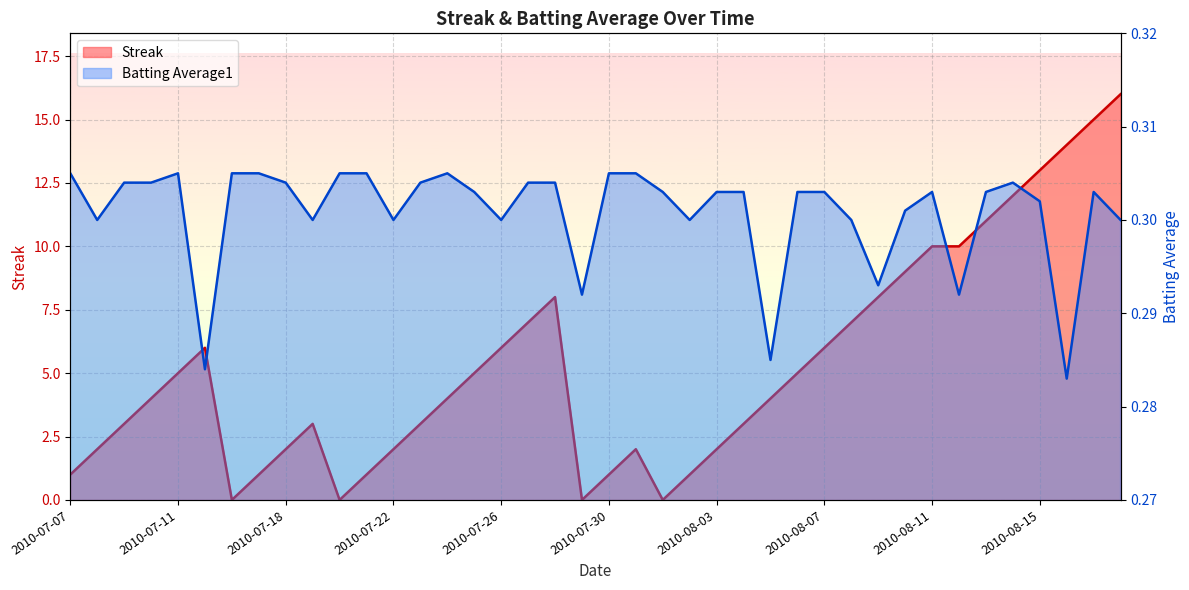

Which series changed the most between 2010-07-19 and 2010-07-21?

Streak